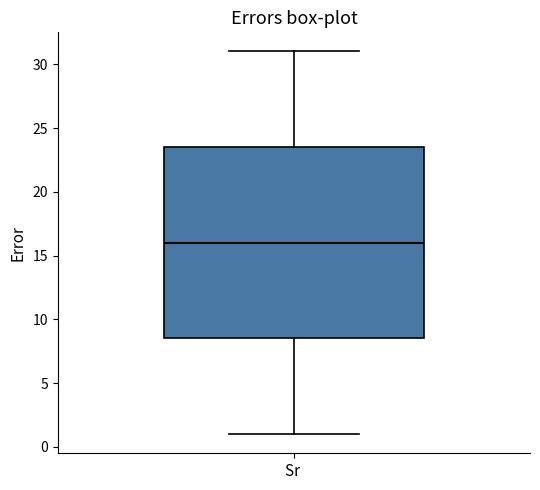

Read this box plot against the y-axis: the position of the median line, the range covered by the box, and the ends of both whiskers. The values are not printed on the chart, so give them approximately, as read against the axis.

median 16.0, box 8.5 to 23.5, whiskers 1.0 to 31.0